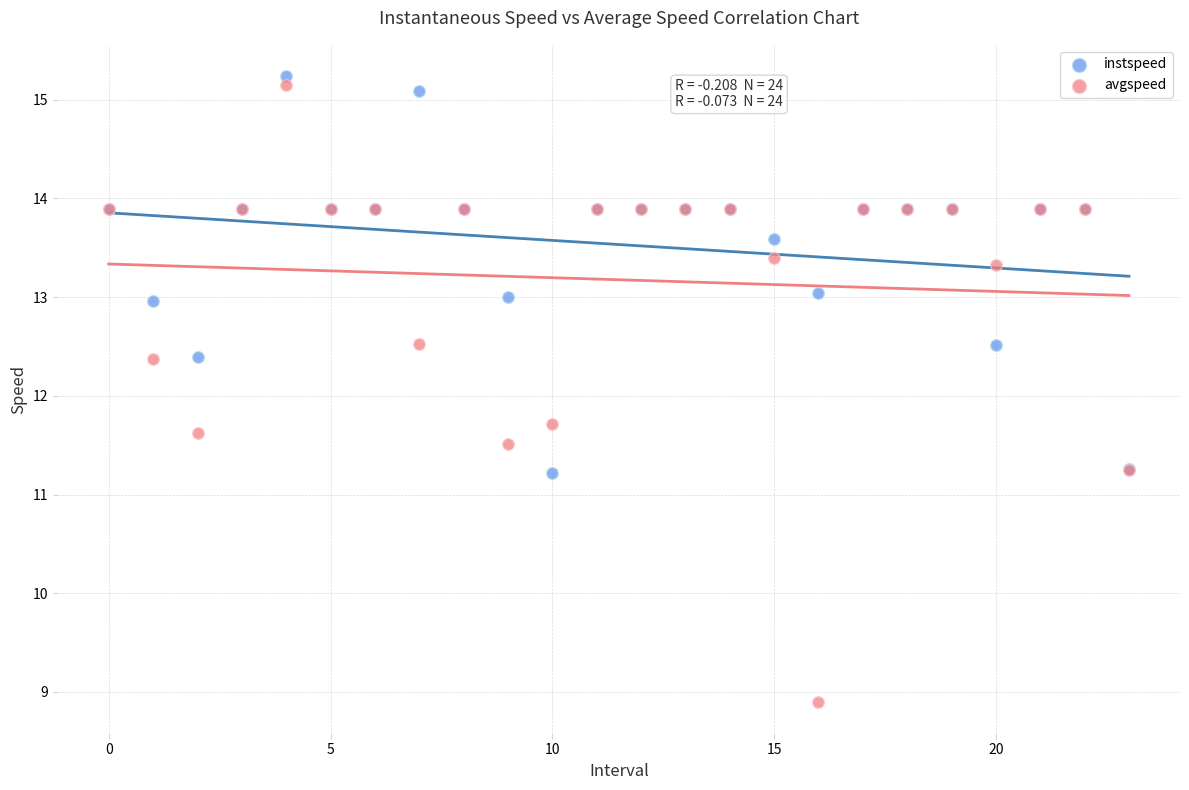

What are all the series names shown in the legend?

instspeed, avgspeed